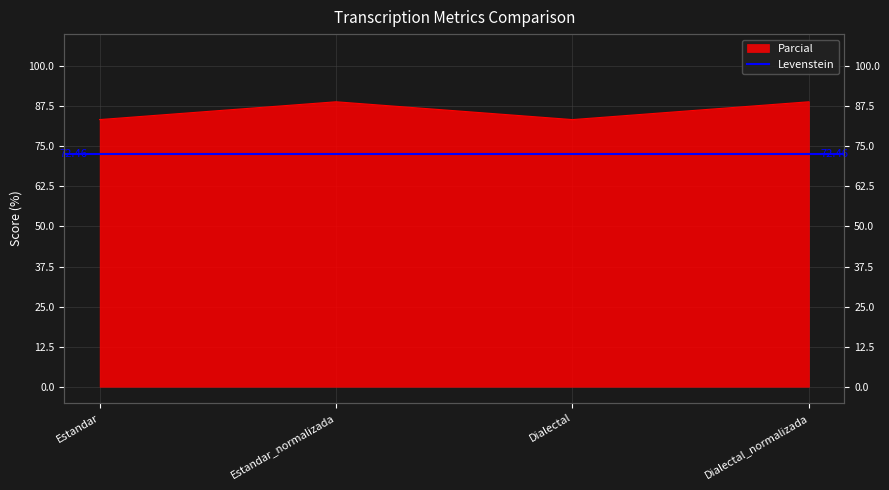

Is it true that the value at Dialectal is 83.3?

True